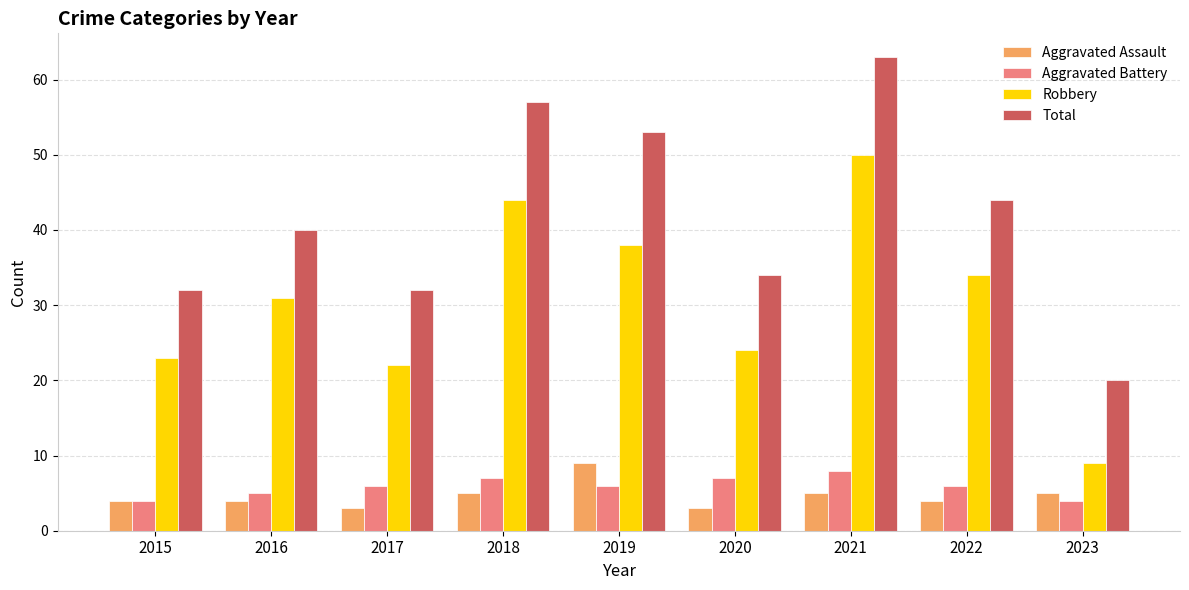

What is the highest value of the Aggravated Battery series?

8